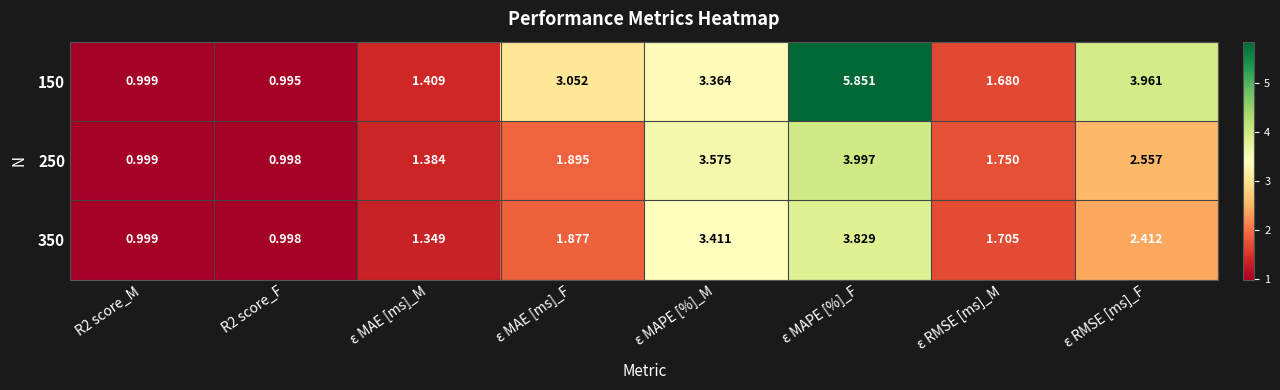

At which category does the chart reach its minimum across all series?

R2 score_F